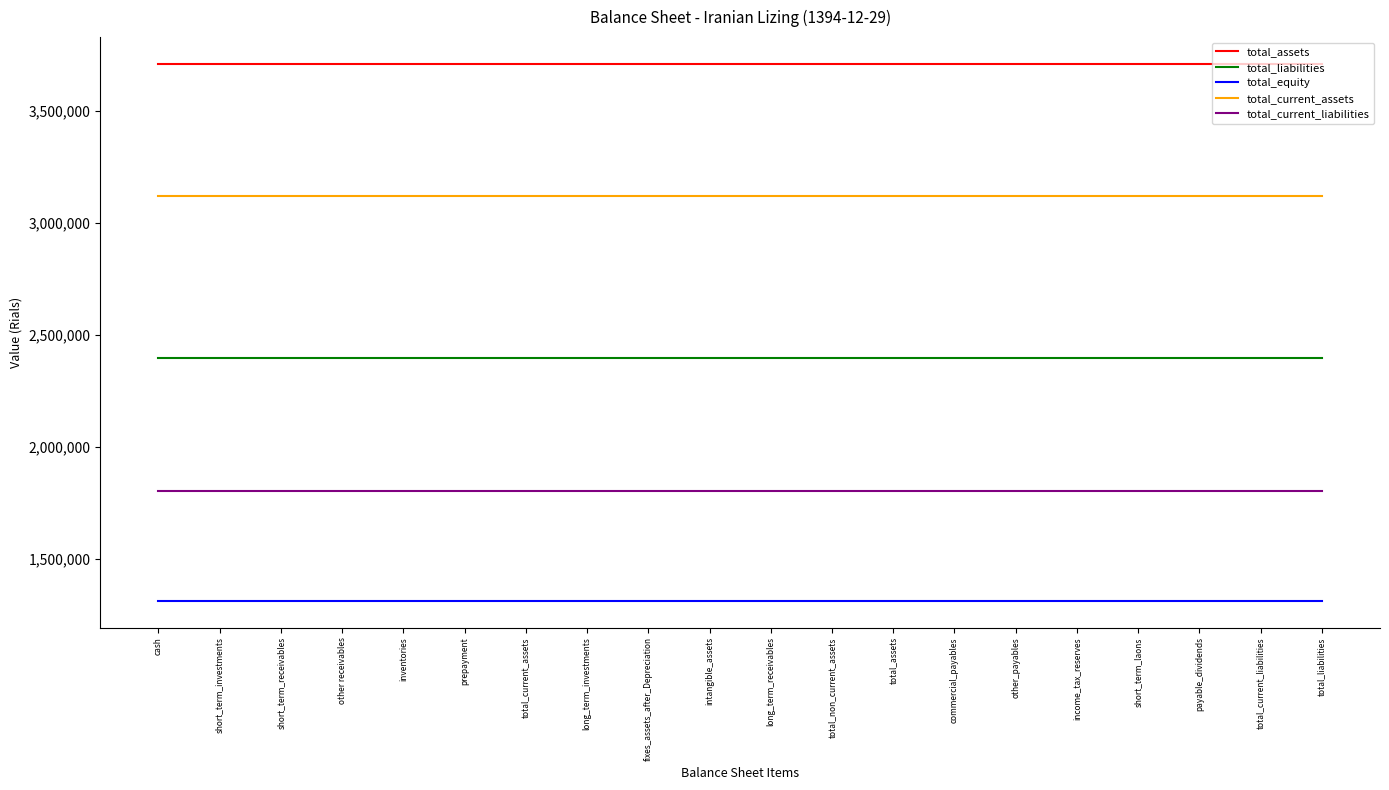

What is the total value across all series at long_term_receivables?

12340492